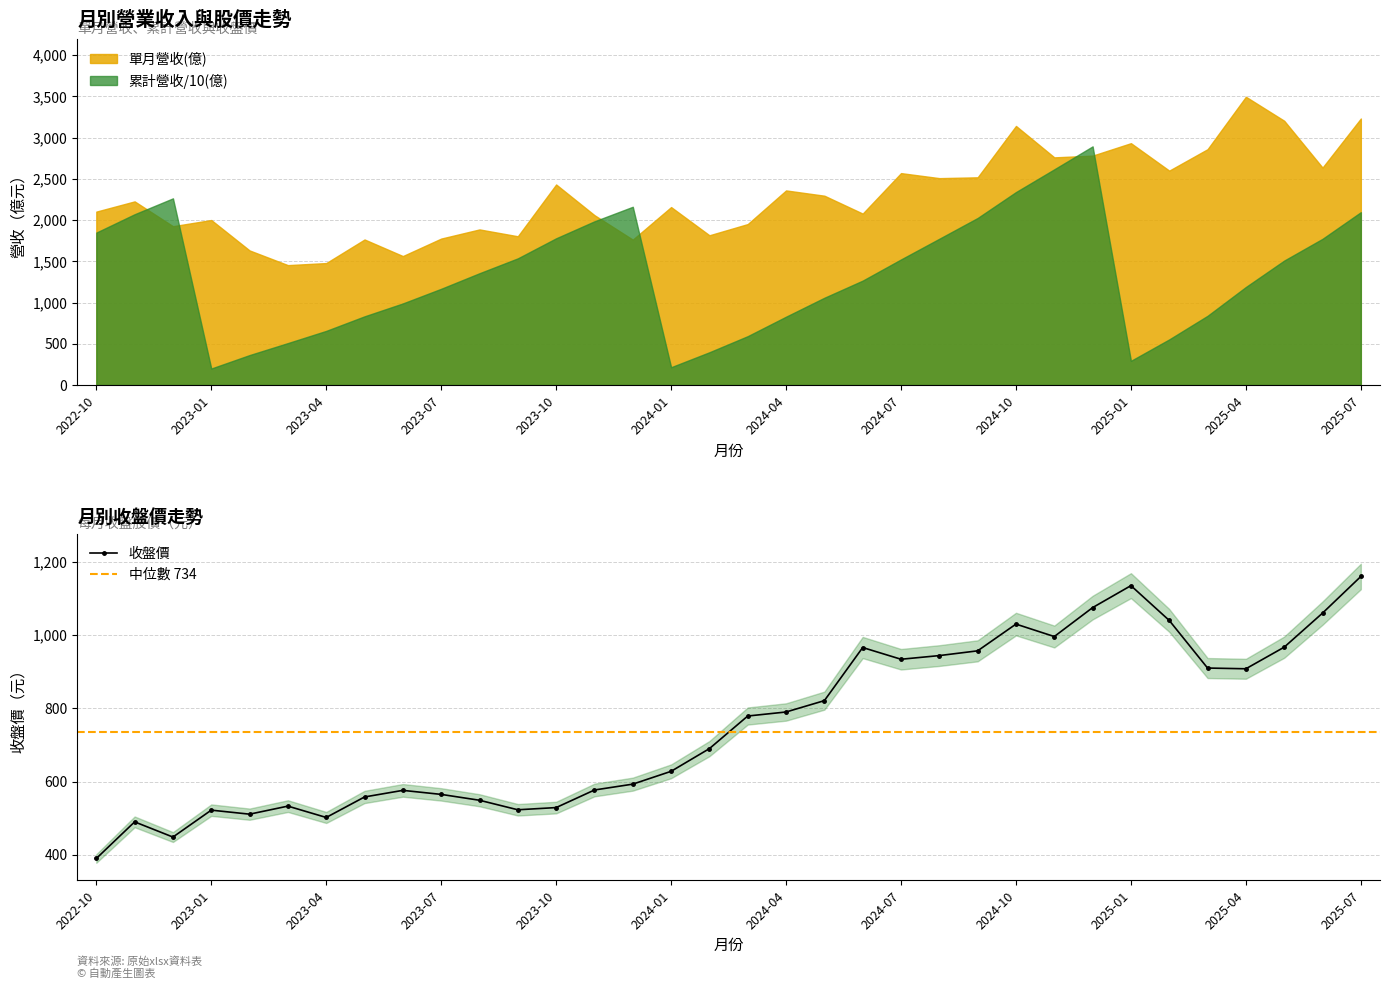

True or false: 收盤價 has more than 1 points higher than both neighbors.

True